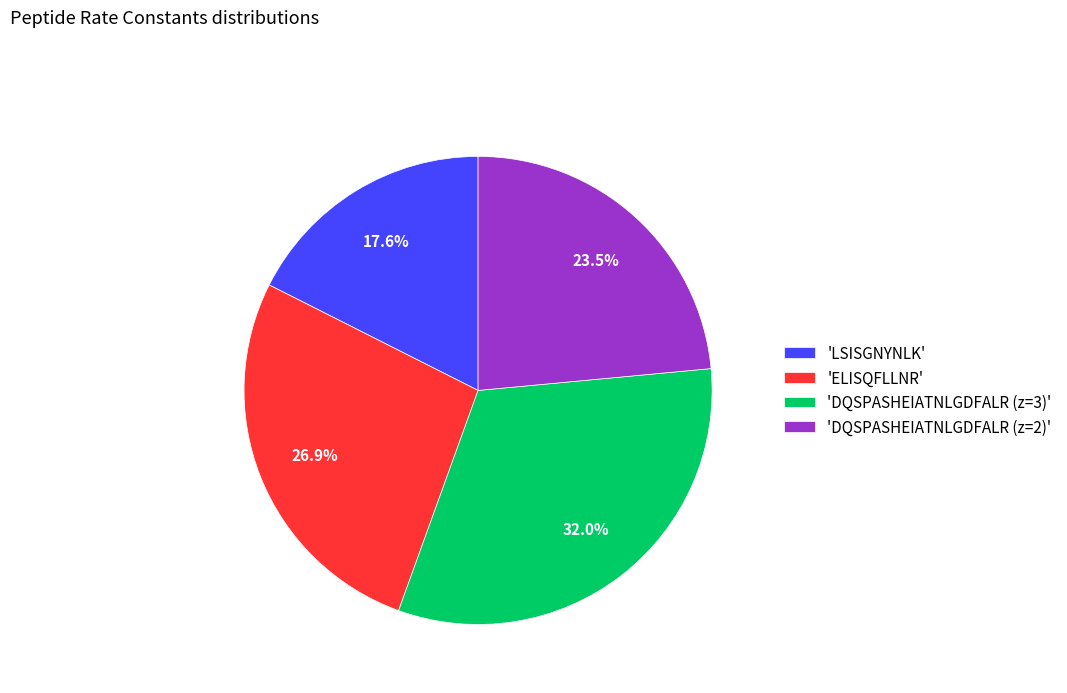

How many slices are in this pie chart?

4